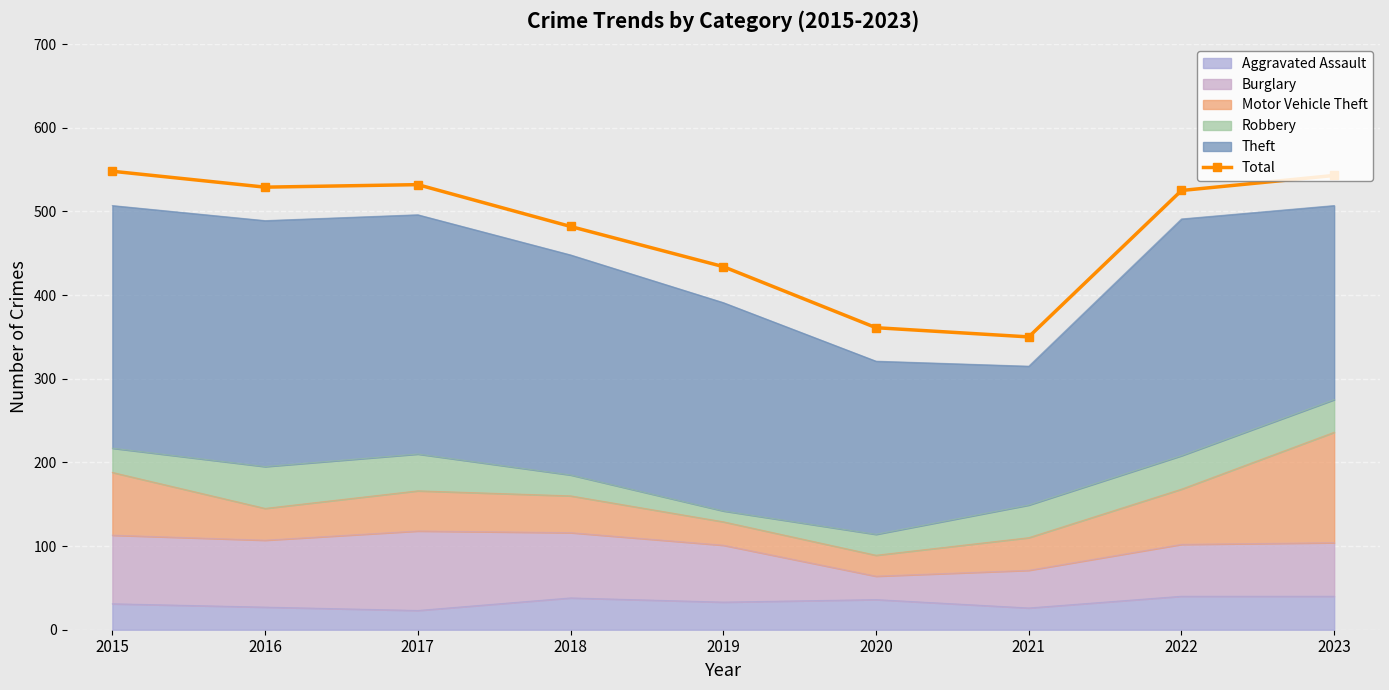

How many points are higher than both their immediate neighbors (excluding endpoints)?

1